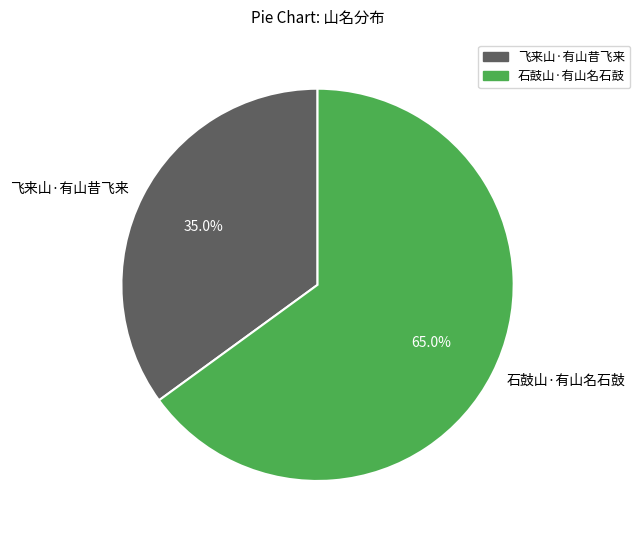

Which slice represents more than half of the pie?

石鼓山·有山名石鼓